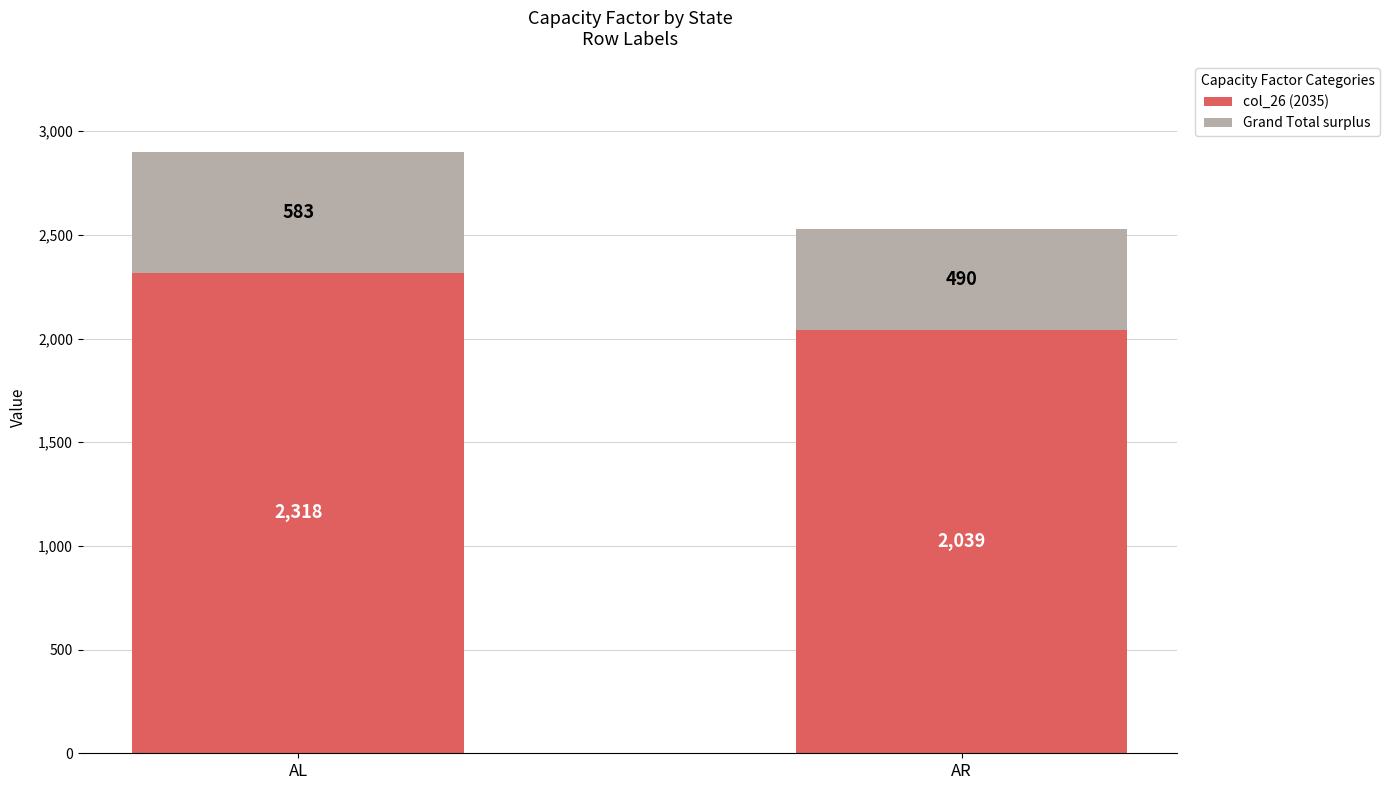

What is the approximate value of col_26 (2035) at AR?

2039.4